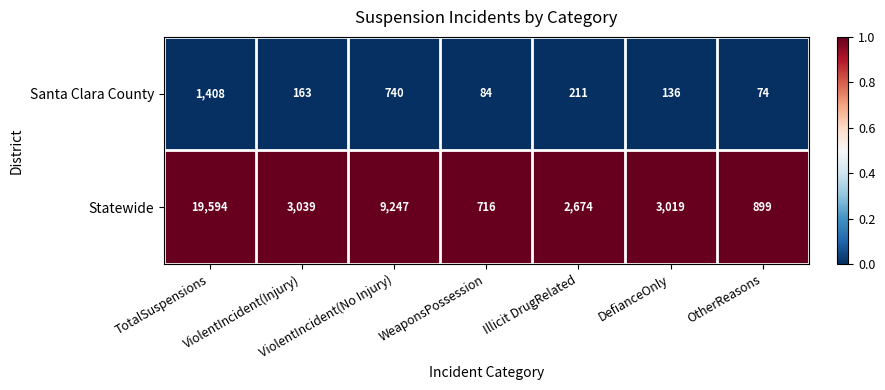

What value does the Statewide series have at DefianceOnly, to the nearest 100?

3000